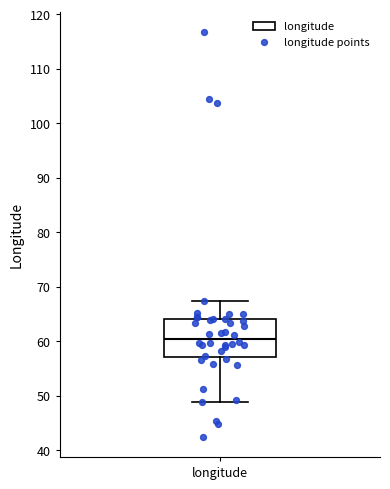

Transcribe this box plot: give where the median line is, the range the box spans, and where the two whiskers end, as read against the y-axis. The values are not printed on the chart, so give them approximately, as read against the axis.

median 60, box 57 to 64, whiskers 49 to 67